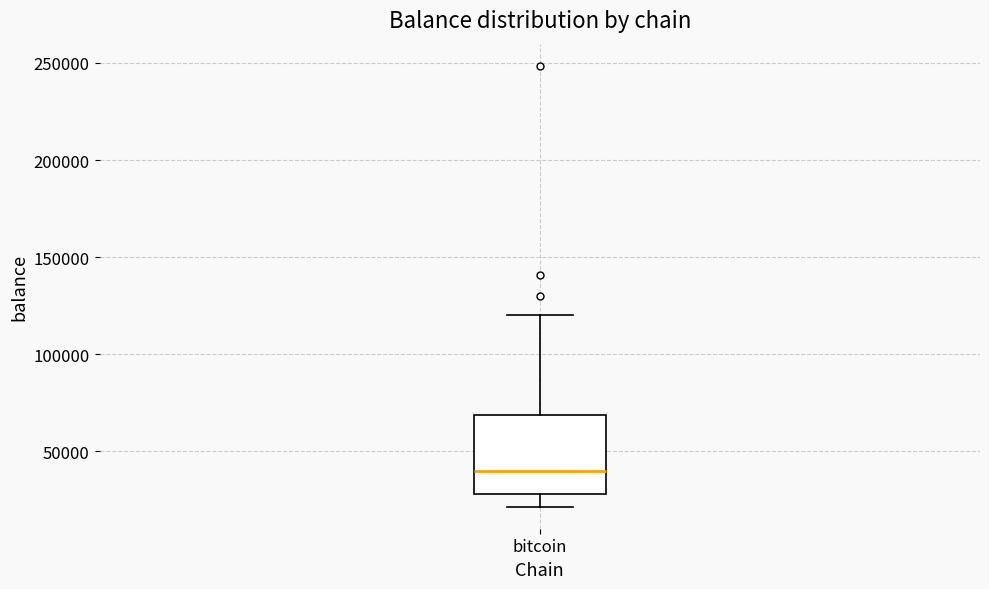

Transcribe this box plot: give where the median line is, the range the box spans, and where the two whiskers end, as read against the y-axis. The values are not printed on the chart, so give them approximately, as read against the axis.

median 40000, box 30000 to 70000, whiskers 20000 to 120000